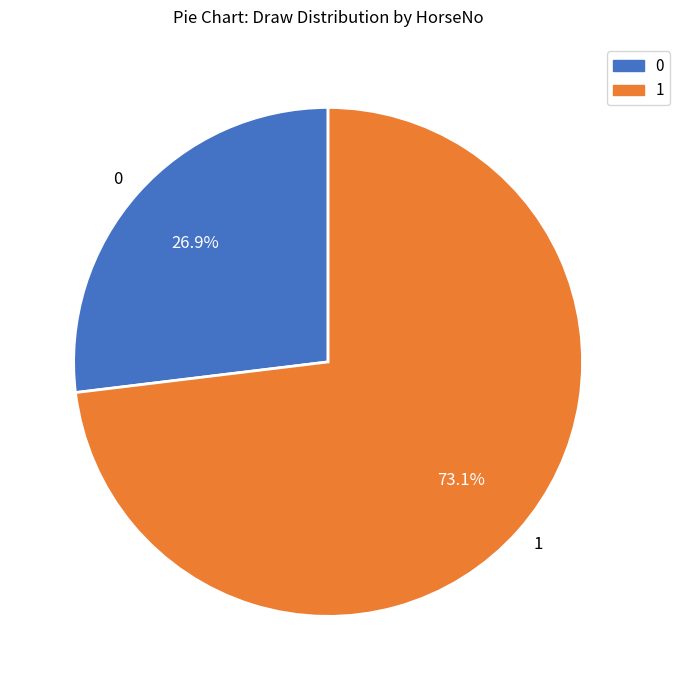

Which category has the biggest portion of the pie?

1